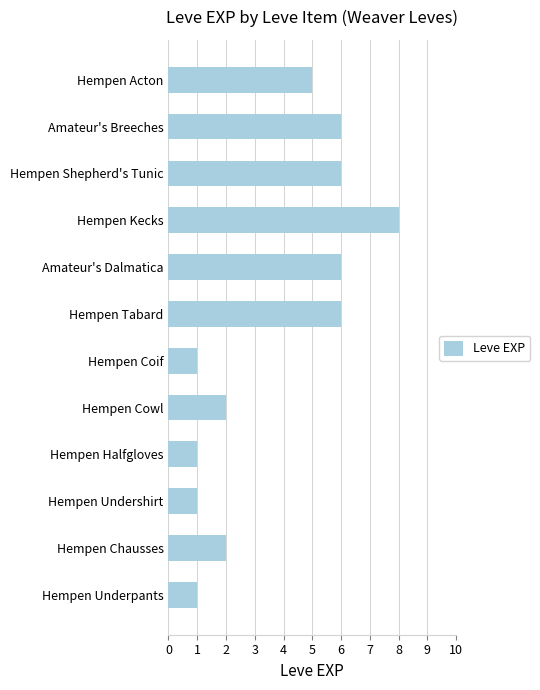

At which label is the value closest to 4?

Hempen Acton